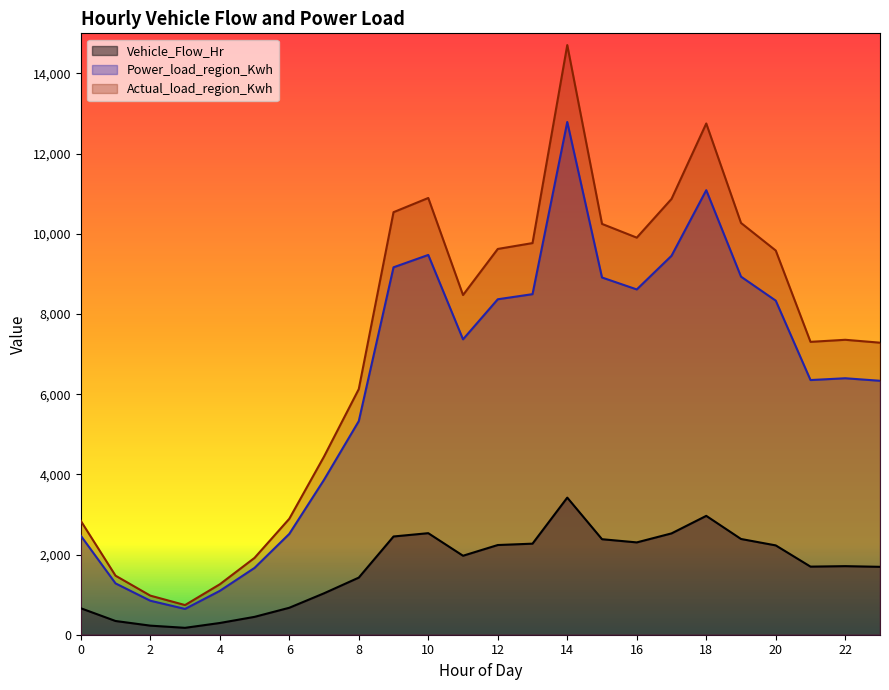

Rank the series by their maximum value, from highest to lowest.

Actual_load_region_Kwh, Power_load_region_Kwh, Vehicle_Flow_Hr